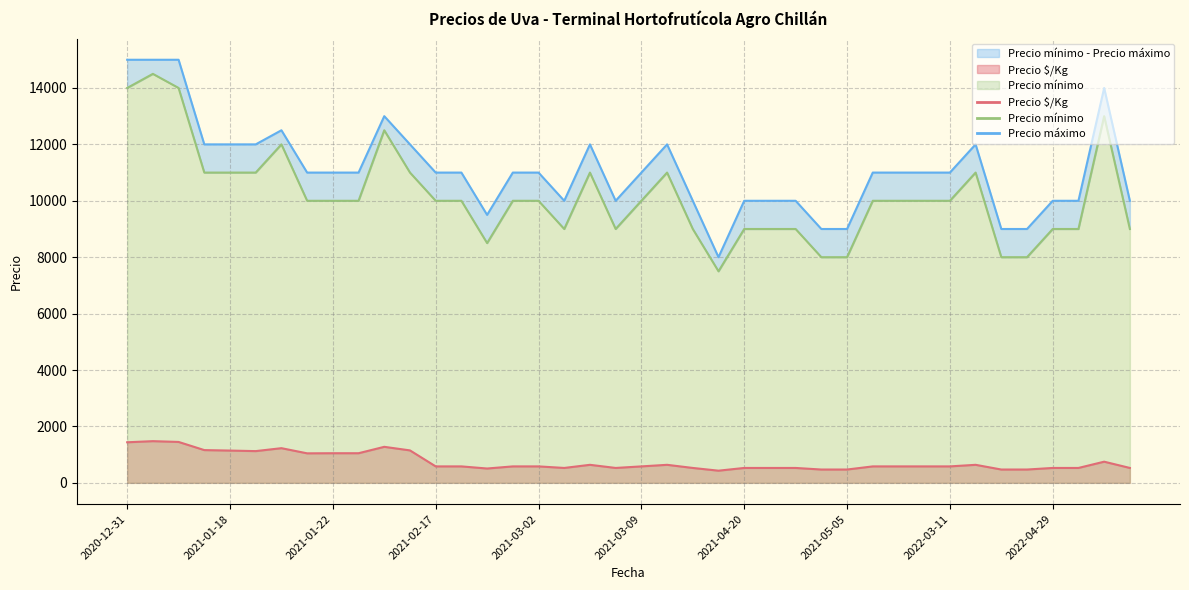

Between 2022-03-10 and 2022-05-04, which series saw the biggest shift?

Precio mínimo